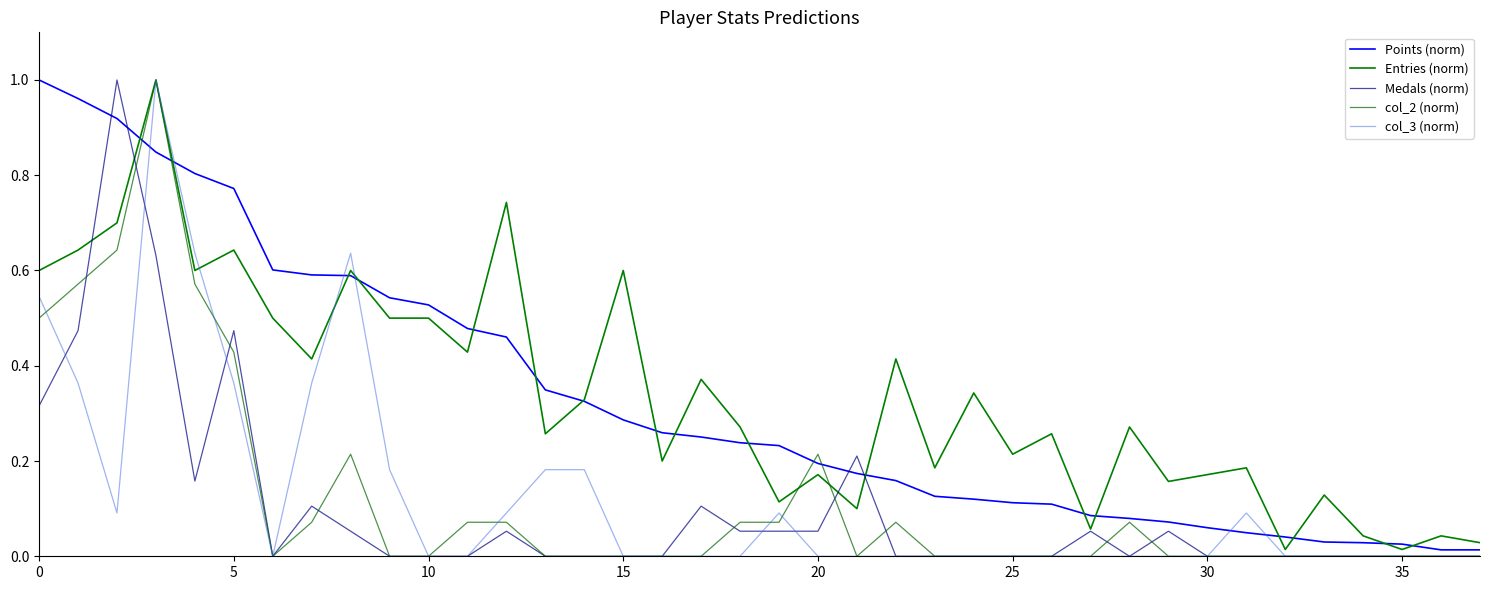

How many lines are shown in the chart?

5